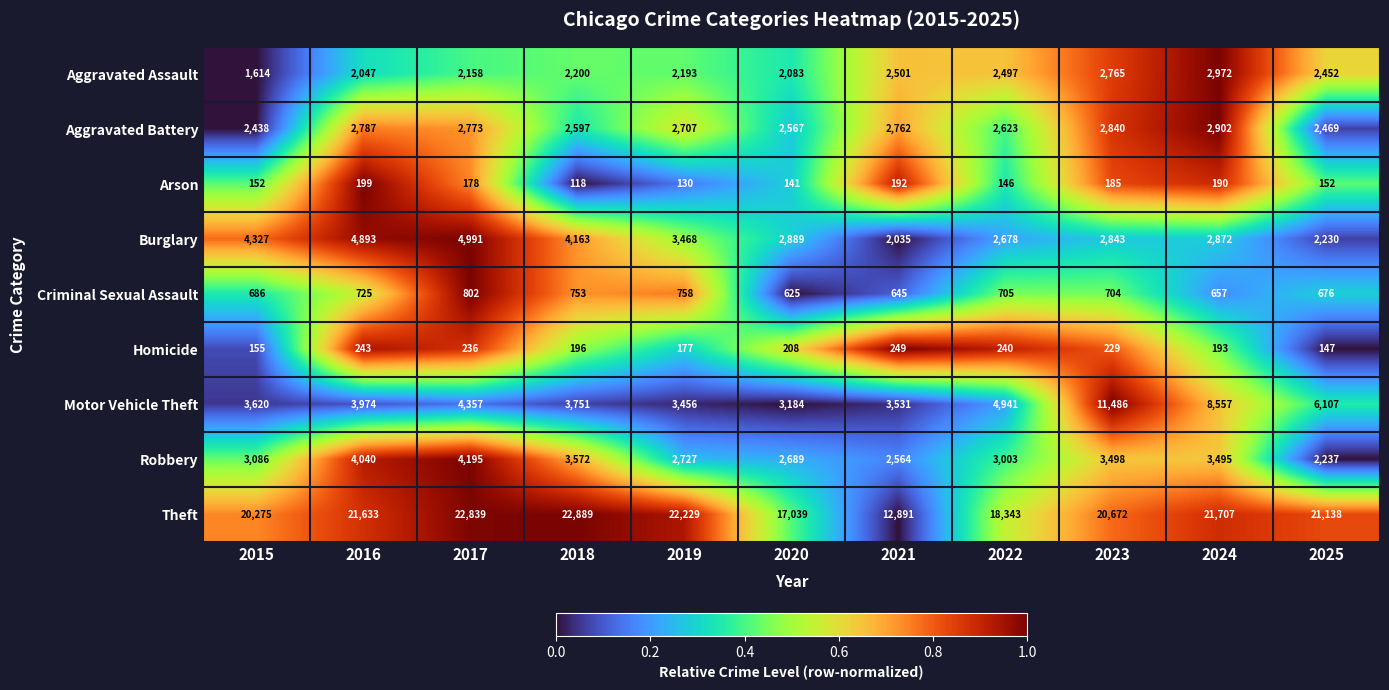

What is the total value across all series at 2020?

31425